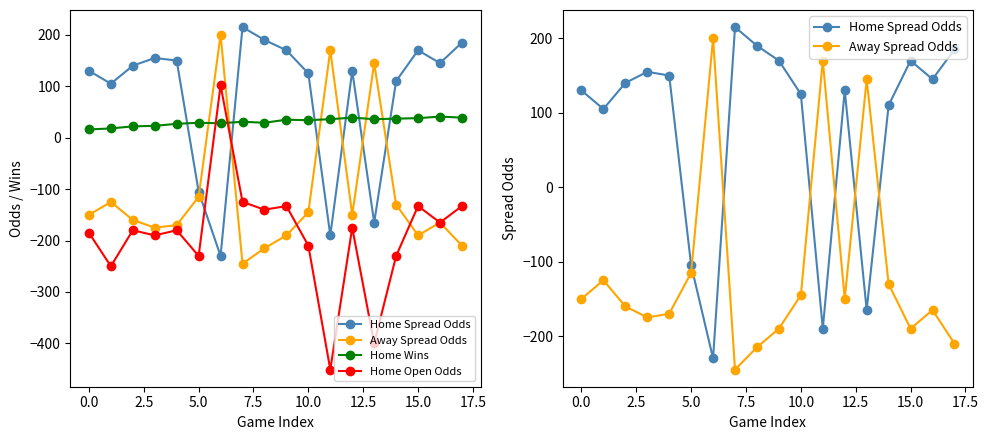

How many lines are shown in the chart?

4